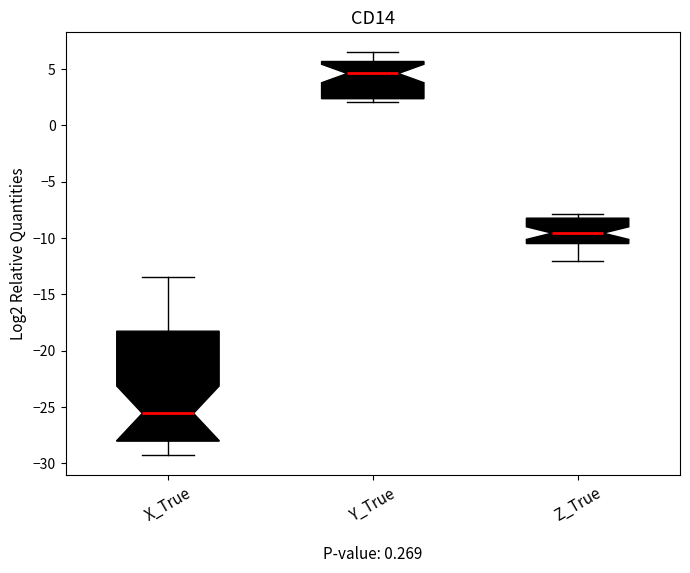

Where is the lower edge of the box for Y_True on the y-axis? The values are not printed on the chart, so give them approximately, as read against the axis.

2.5